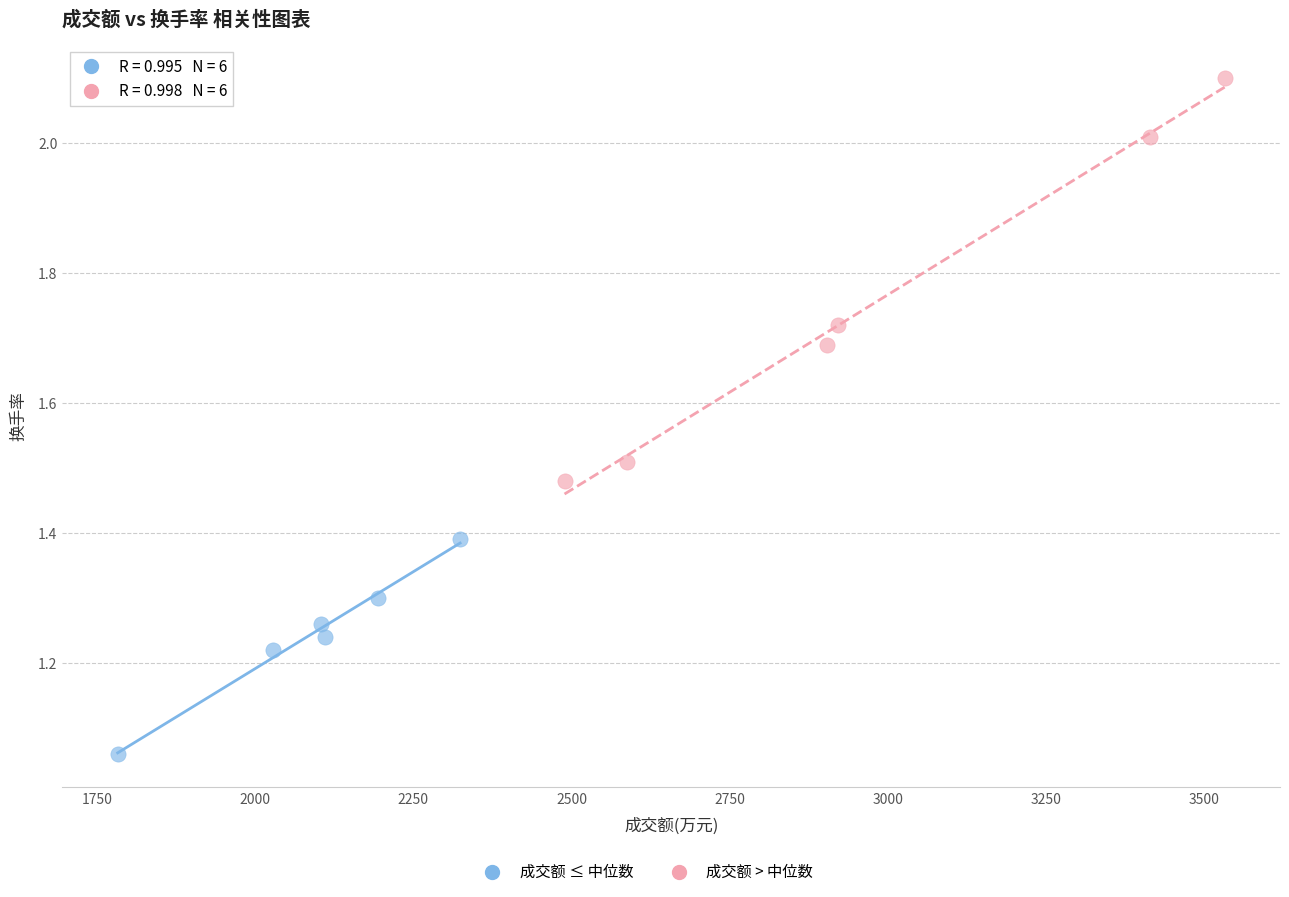

Which series contains the lowest Y value?

成交额 ≤ 中位数